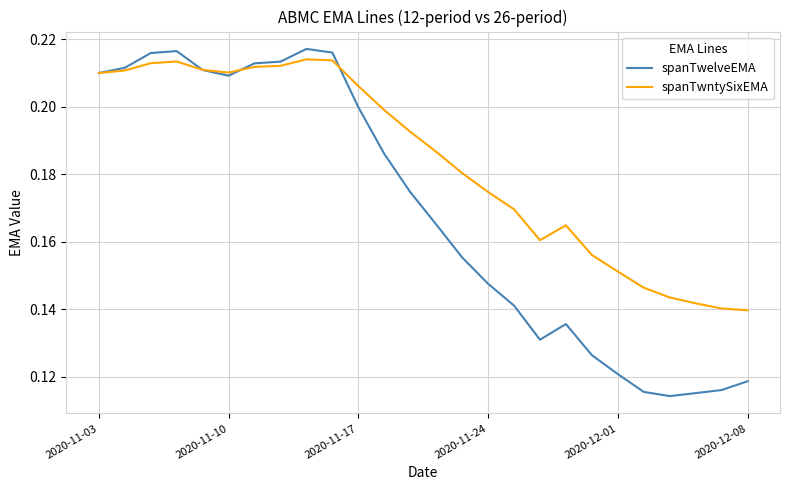

Which series has the widest spread of values?

spanTwelveEMA